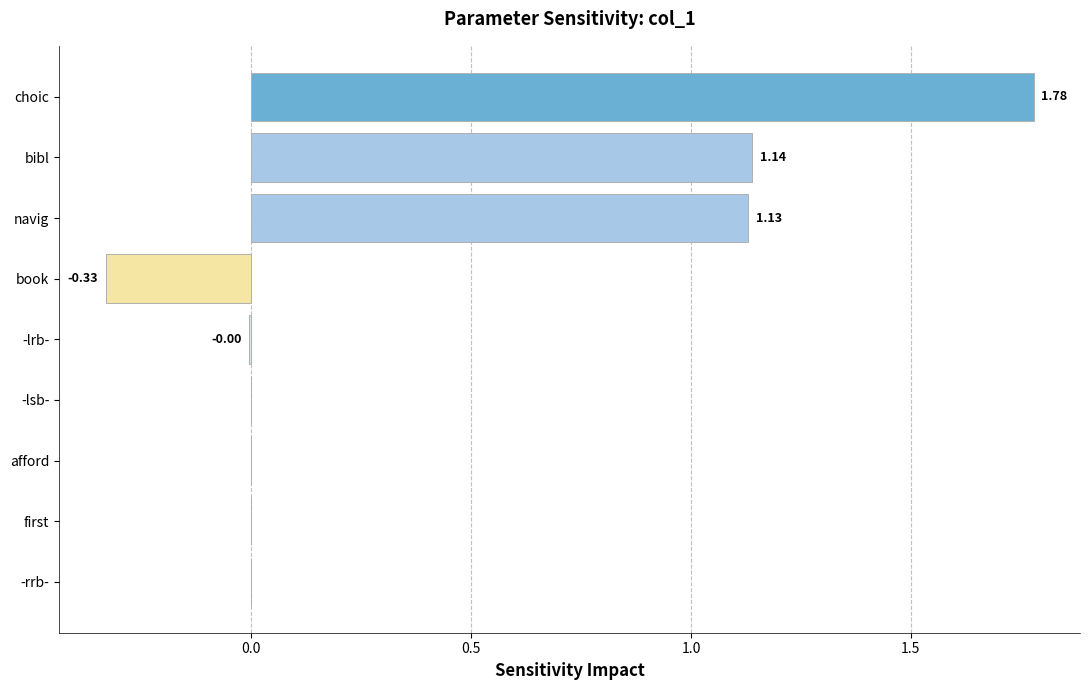

What is the change in value from -lsb- to choic?

+1.8